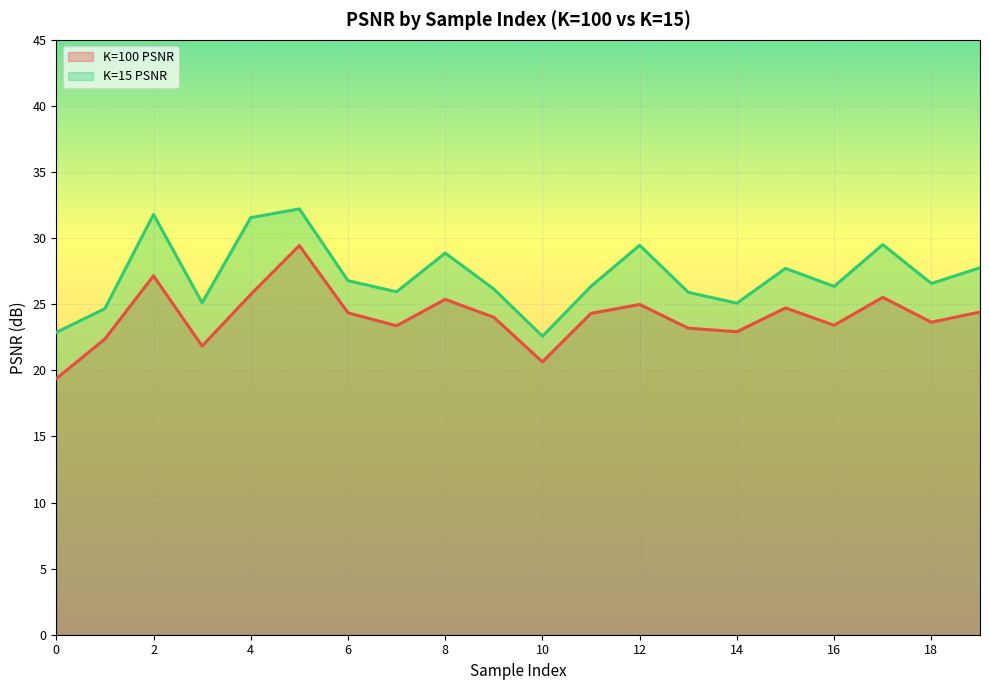

At which label is K=100 PSNR closest to 24?

9